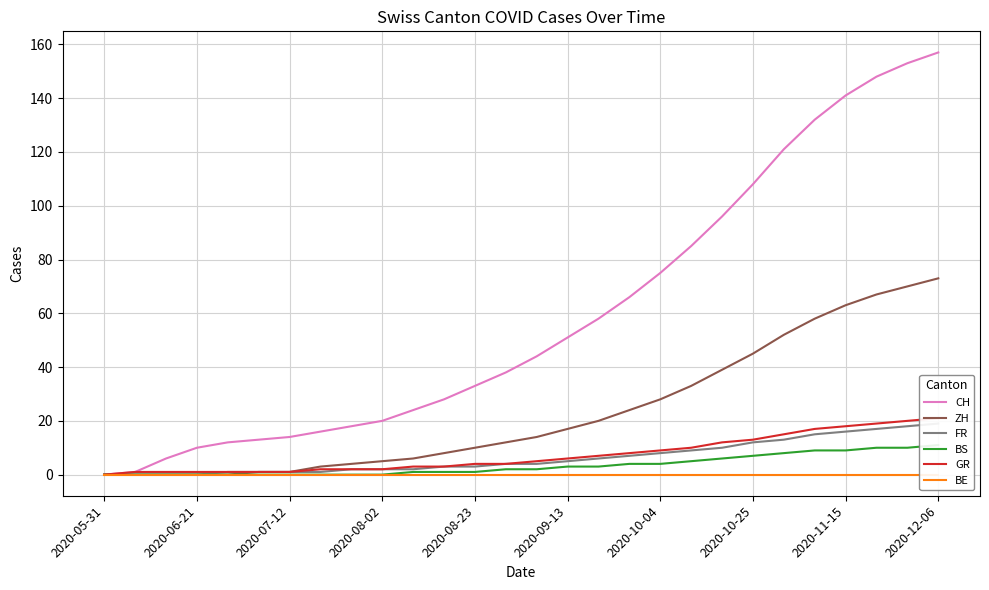

True or false: FR and GR intersect in this chart.

False